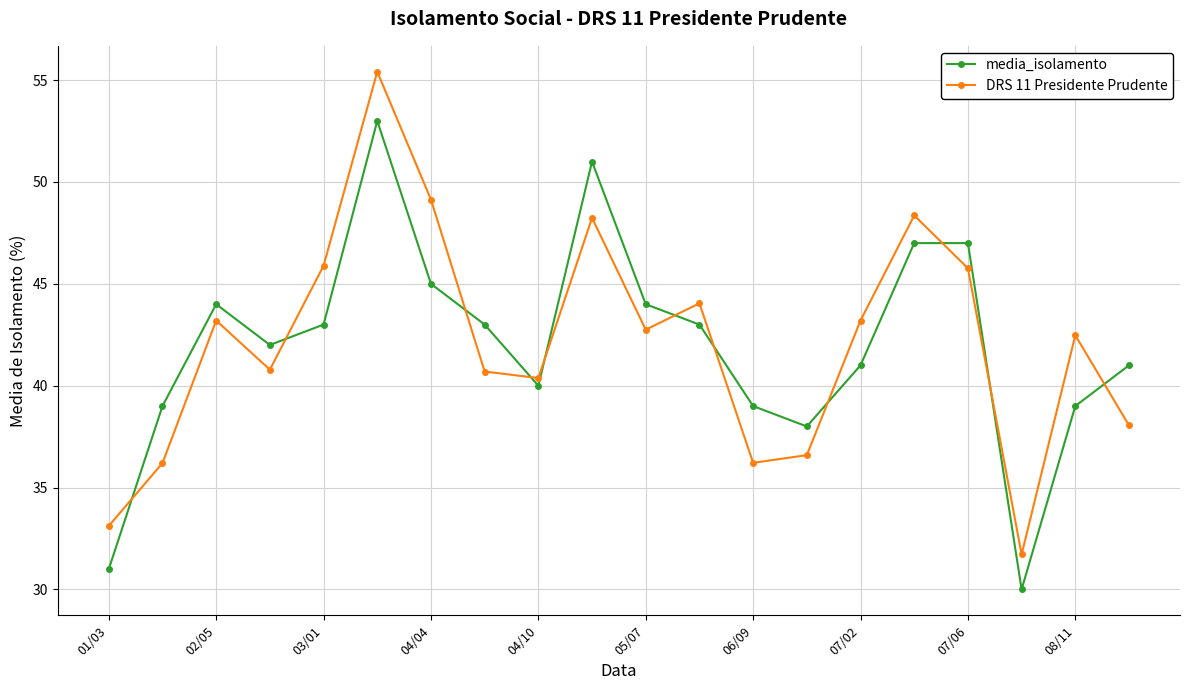

Which series has the largest range (max minus min)?

DRS 11 Presidente Prudente